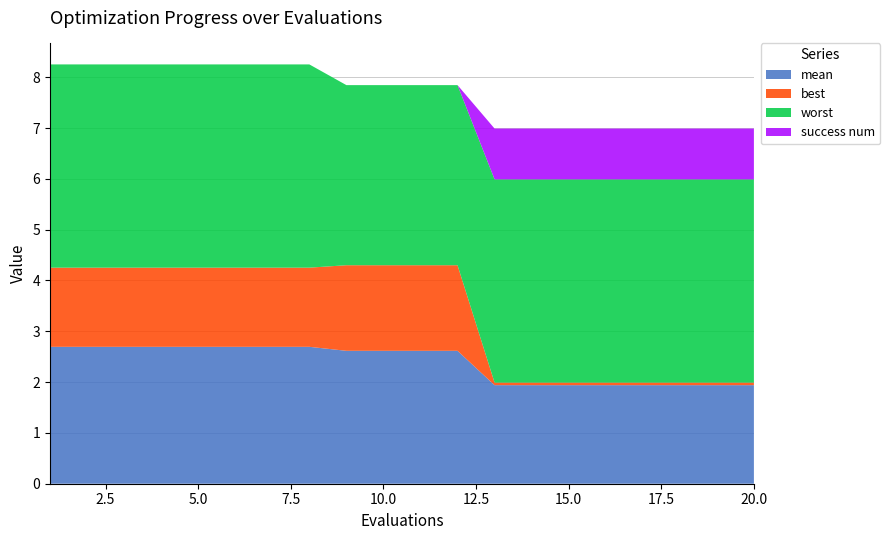

Reading left to right, extract all data points from this chart.

mean: 2.7	2.7	2.7	2.7	2.7	2.7	2.7	2.7	2.6	2.6	2.6	2.6	1.9	1.9	1.9	1.9	1.9	1.9	1.9	1.9
best: 1.6	1.6	1.6	1.6	1.6	1.6	1.6	1.6	1.7	1.7	1.7	1.7	0.1	0.1	0.1	0.1	0.1	0.1	0.1	0.1
worst: 4.0	4.0	4.0	4.0	4.0	4.0	4.0	4.0	3.5	3.5	3.5	3.5	4.0	4.0	4.0	4.0	4.0	4.0	4.0	4.0
success num: 0.0	0.0	0.0	0.0	0.0	0.0	0.0	0.0	0.0	0.0	0.0	0.0	1.0	1.0	1.0	1.0	1.0	1.0	1.0	1.0